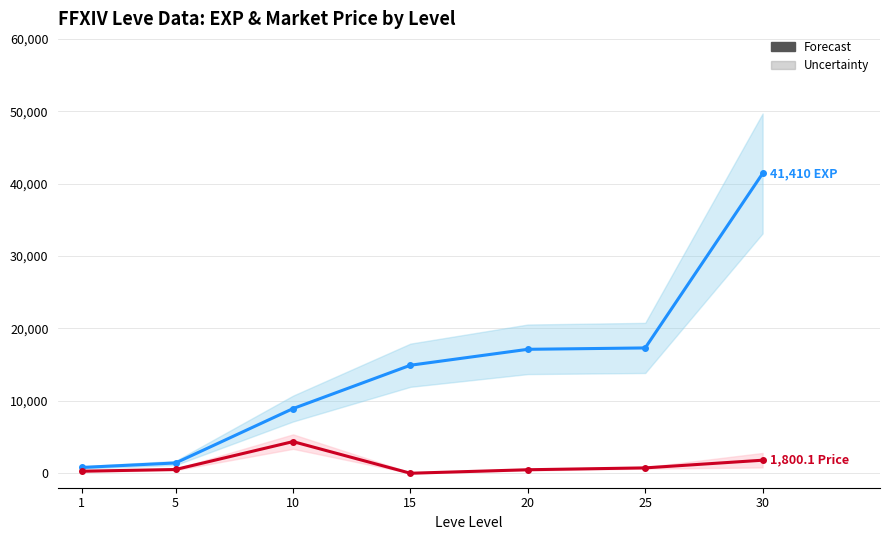

True or false: currentAveragePrice and Leve EXP intersect in this chart.

False